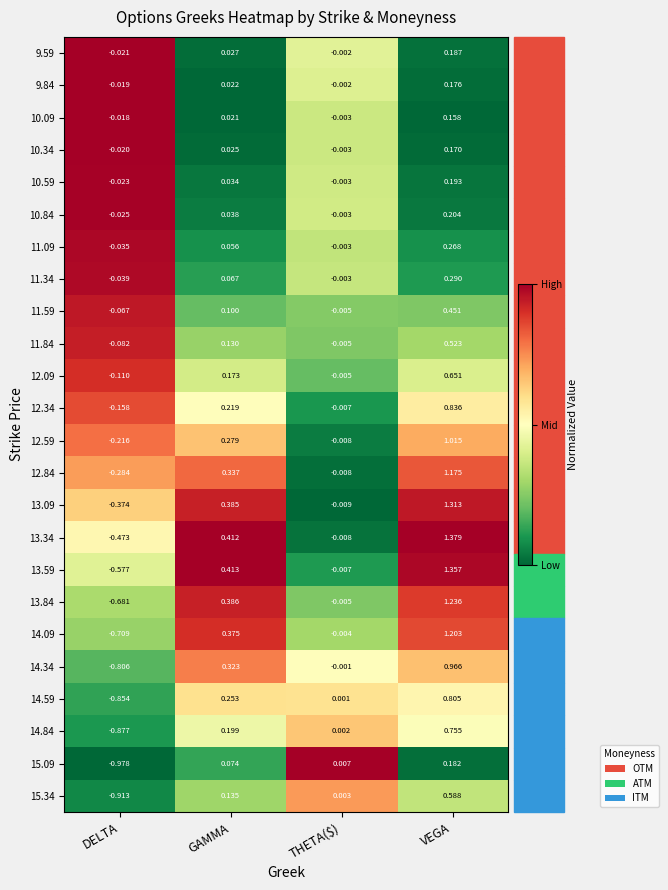

Which category has the highest value across all series?

VEGA